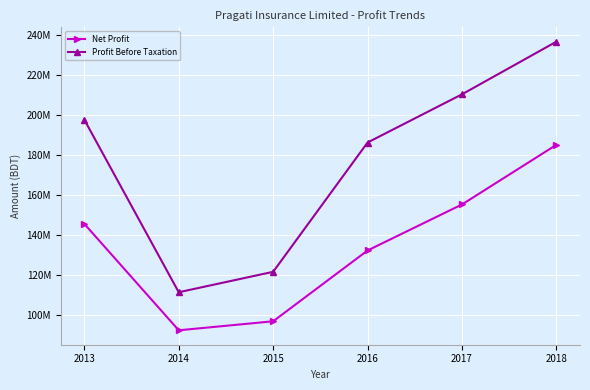

Reading left to right, what are all the values shown in this chart?

Net Profit: 145666835	92514183	97011210	132366849	155335747	185121643
Profit Before Taxation: 197666835	111514183	121711210	186266849	210335747	236621643